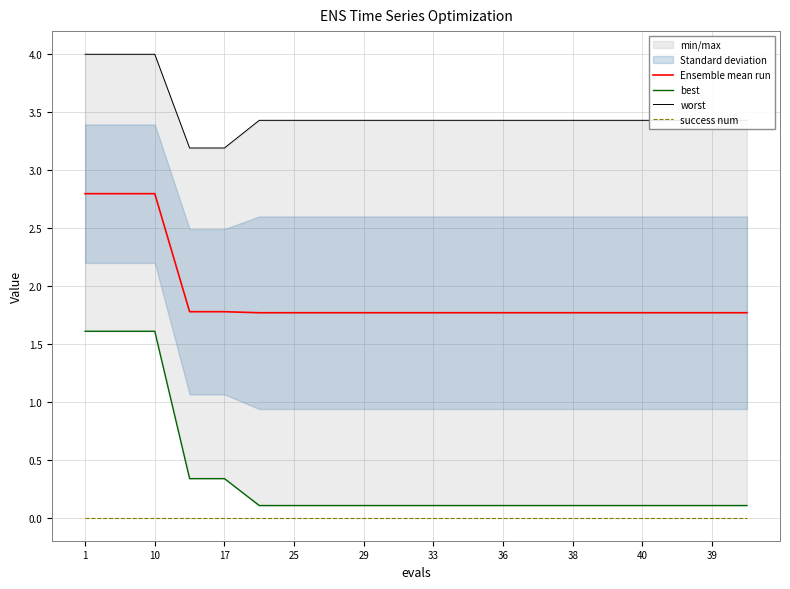

Does the chart have visible grid lines?

Yes